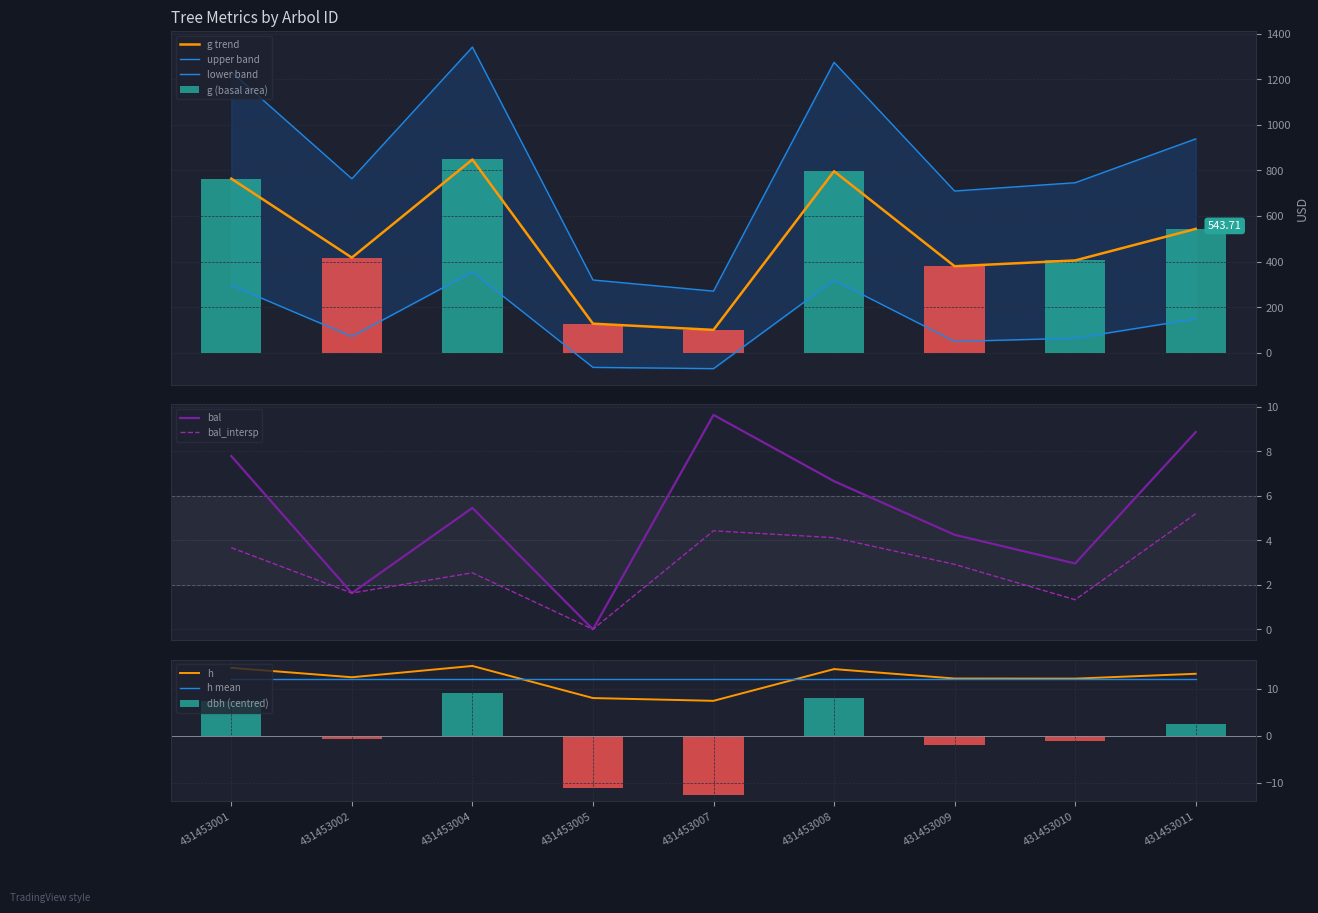

True or false: bal_intersp has a value of 1.7 at 431453009.

False